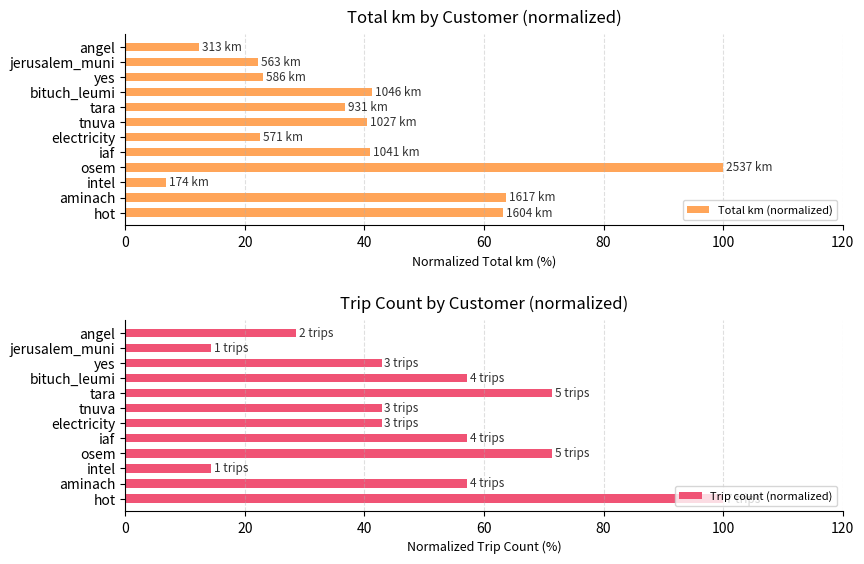

True or false: Total km (normalized) has a value of 35.0 at jerusalem_muni.

False